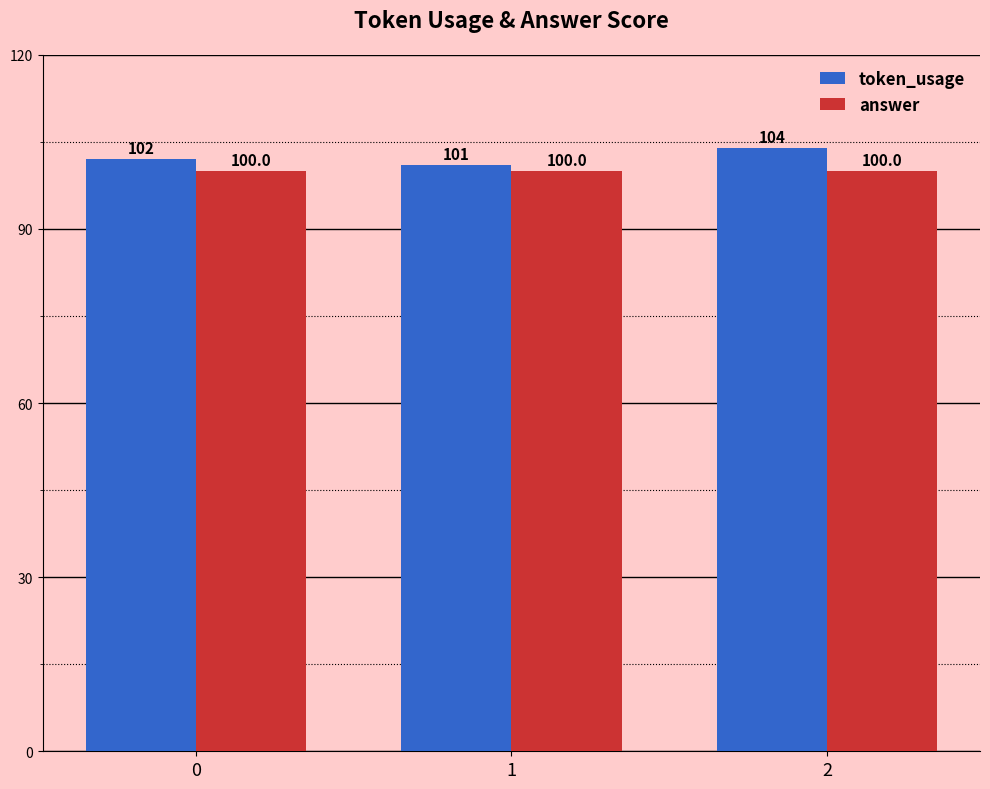

Which series has the widest spread of values?

token_usage